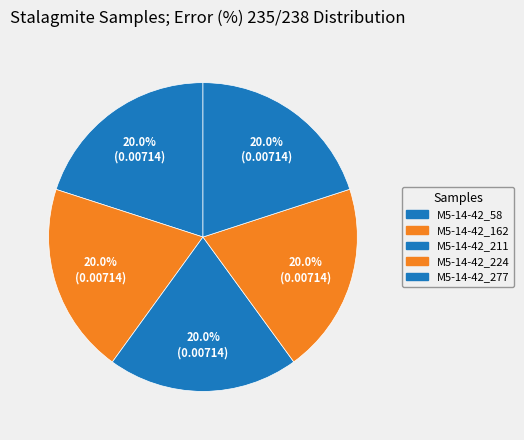

Which category has the smallest portion of the pie?

M5-14-42_277